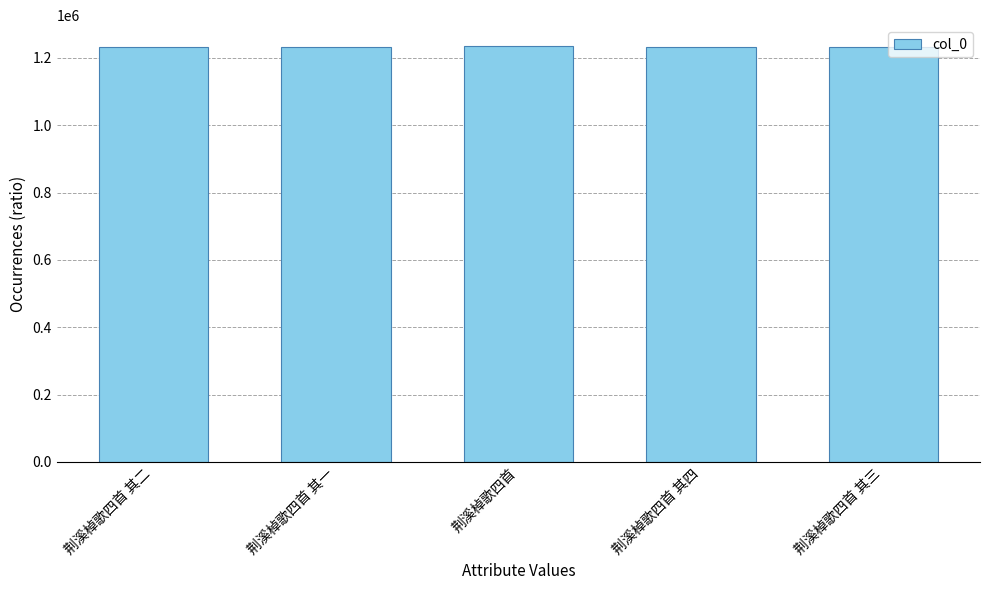

True or false: the data shows 1235519 at 荆溪棹歌四首.

True